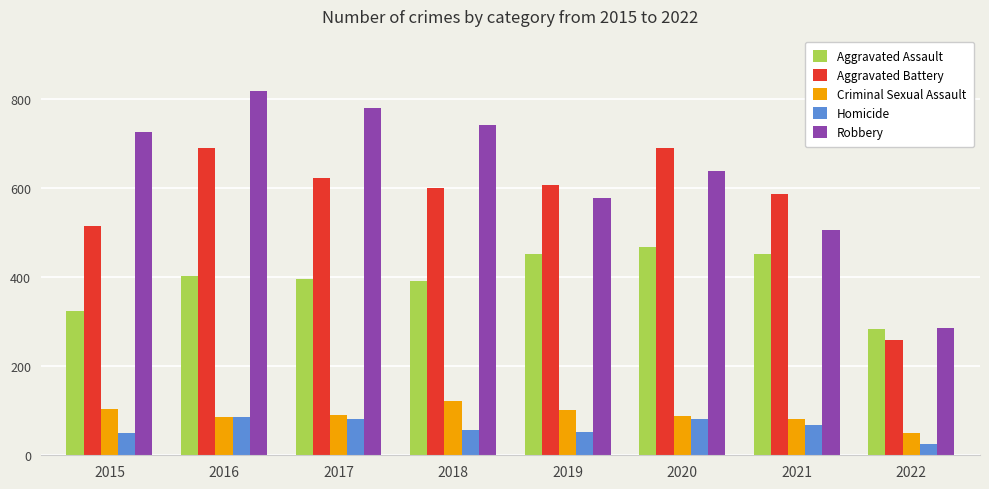

At 2018, list the series in order from smallest to largest.

Homicide, Criminal Sexual Assault, Aggravated Assault, Aggravated Battery, Robbery